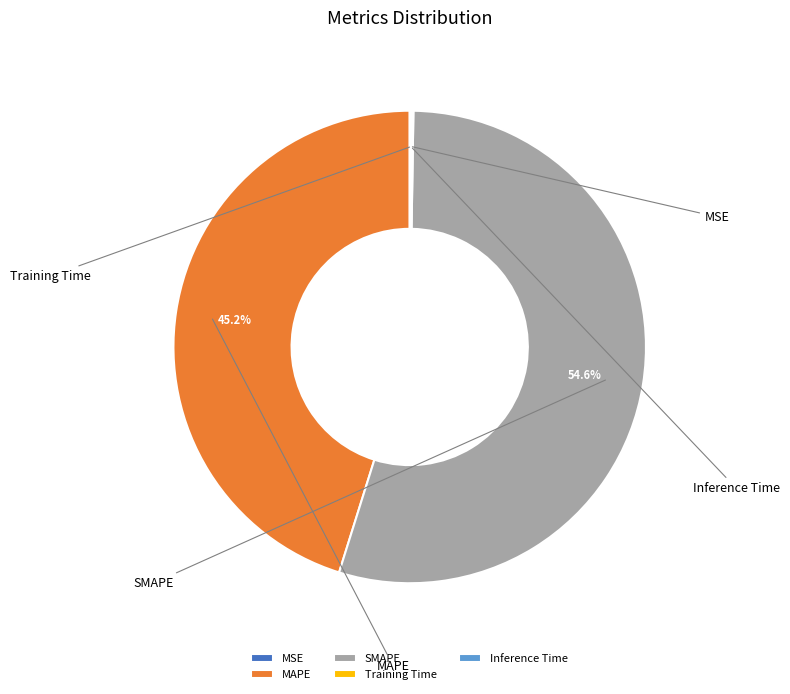

To the nearest percent, what is the difference between the MAPE and MSE slice percentages?

45%